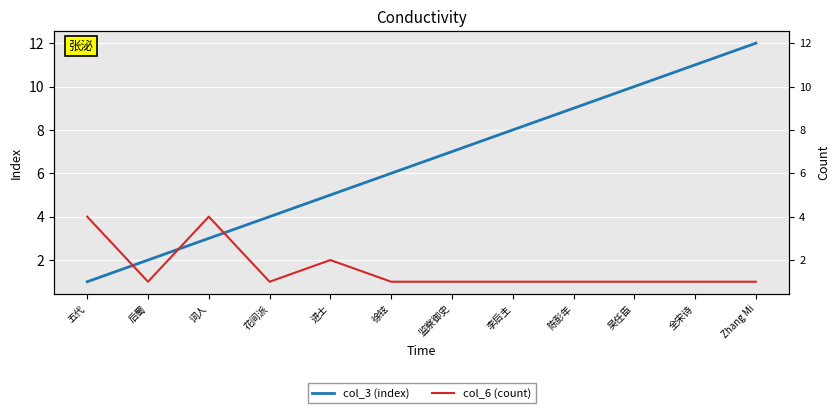

How many times do col_6 (count) and col_3 (index) cross each other?

3